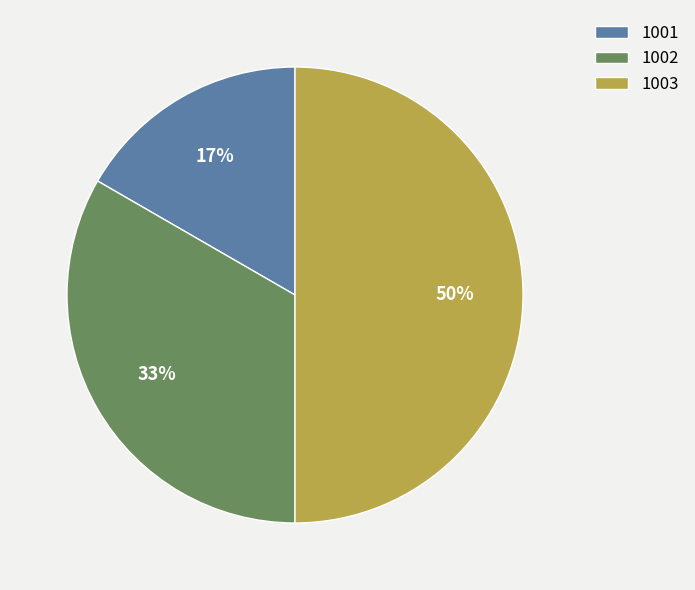

Between 1001 and 1003, which is larger?

1003